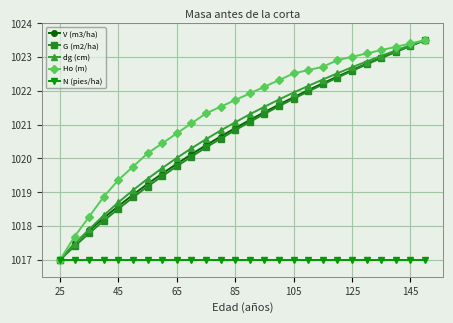

Does the chart display data point markers on the line(s)?

Yes